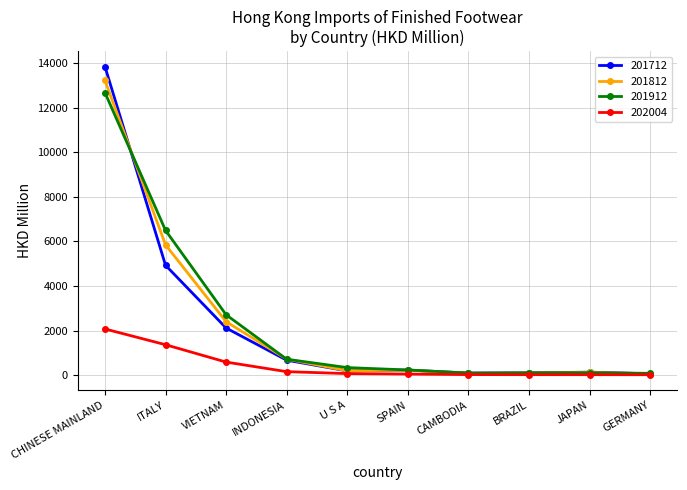

What is the label of the 8th point from the left?

BRAZIL